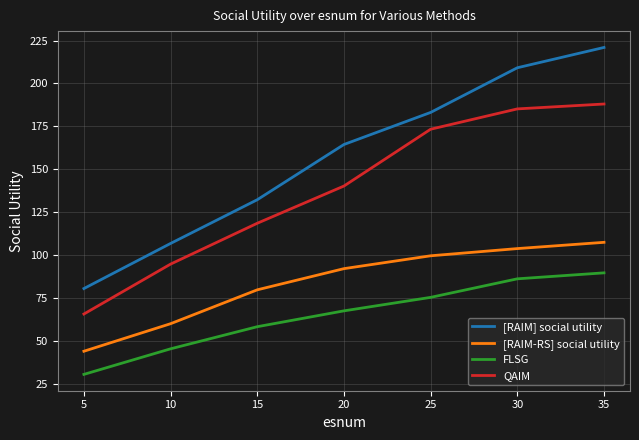

What are all the series names shown in the legend?

[RAIM] social utility, [RAIM-RS] social utility, FLSG, QAIM